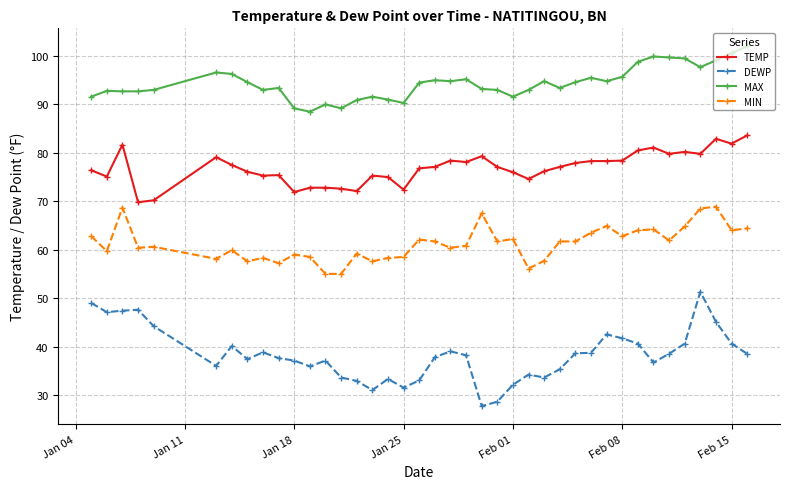

Which series has the largest range (max minus min)?

DEWP